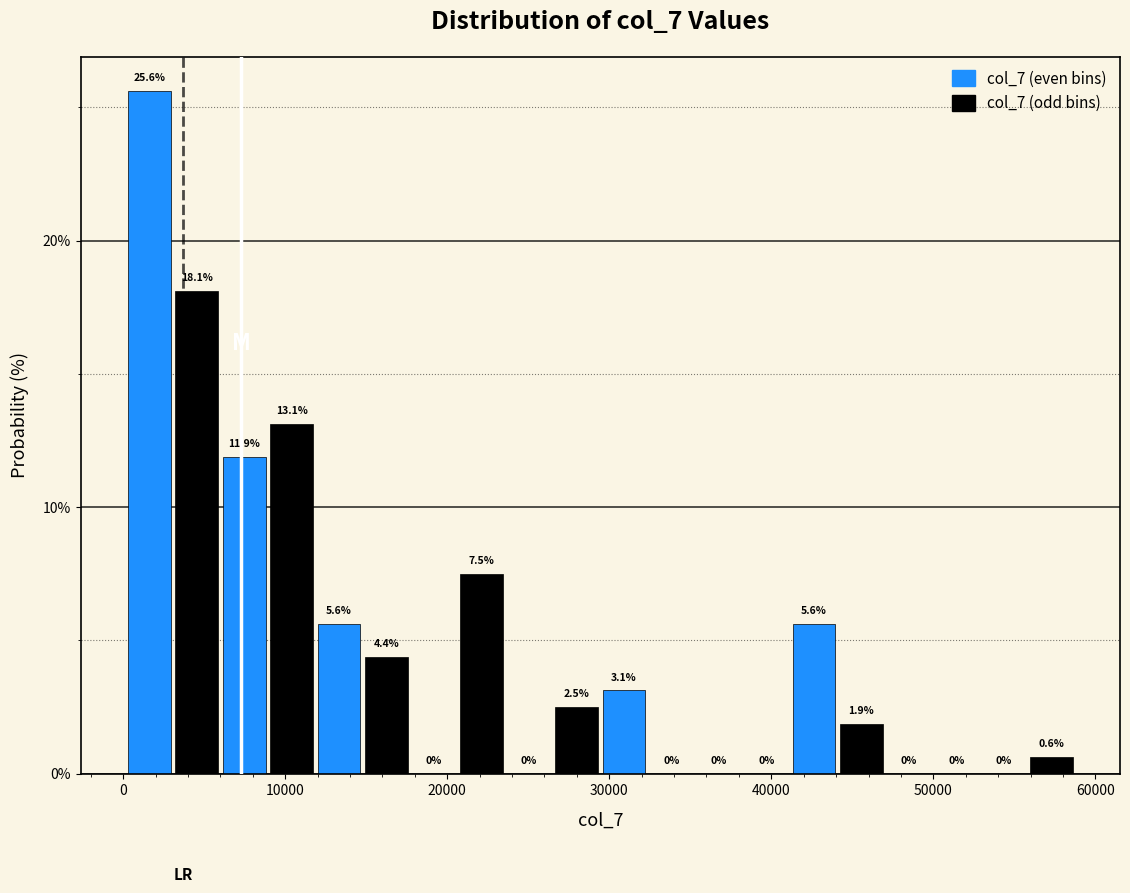

Around what value on the x-axis is the tallest bar? Give the approximate position of its centre, as read against the axis.

2000